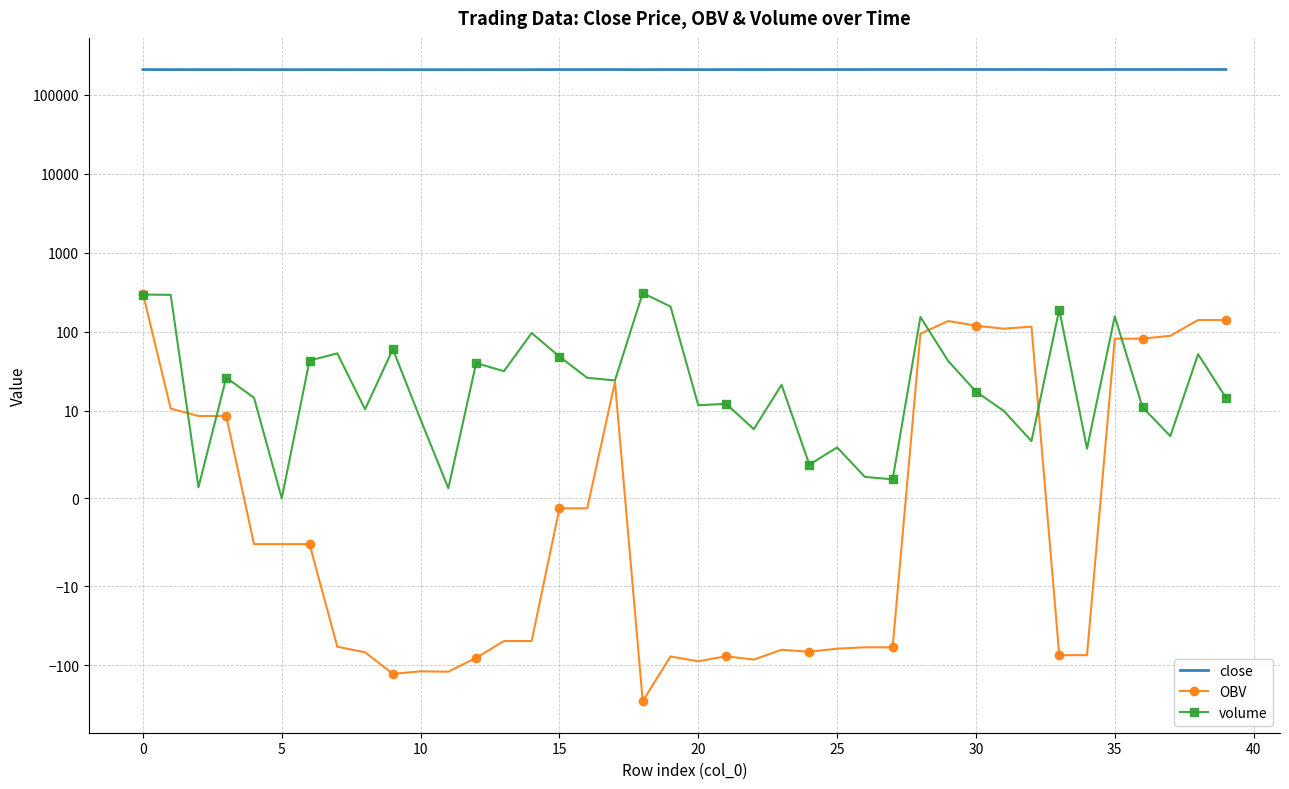

What are all the series names shown in the legend?

close, OBV, volume